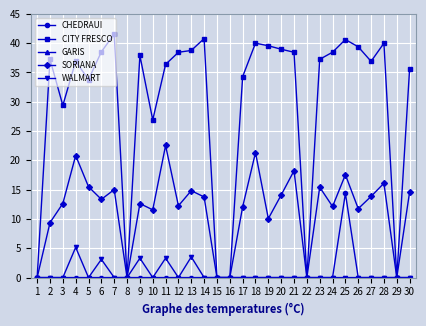

Which series has the largest range (max minus min)?

CITY FRESCO